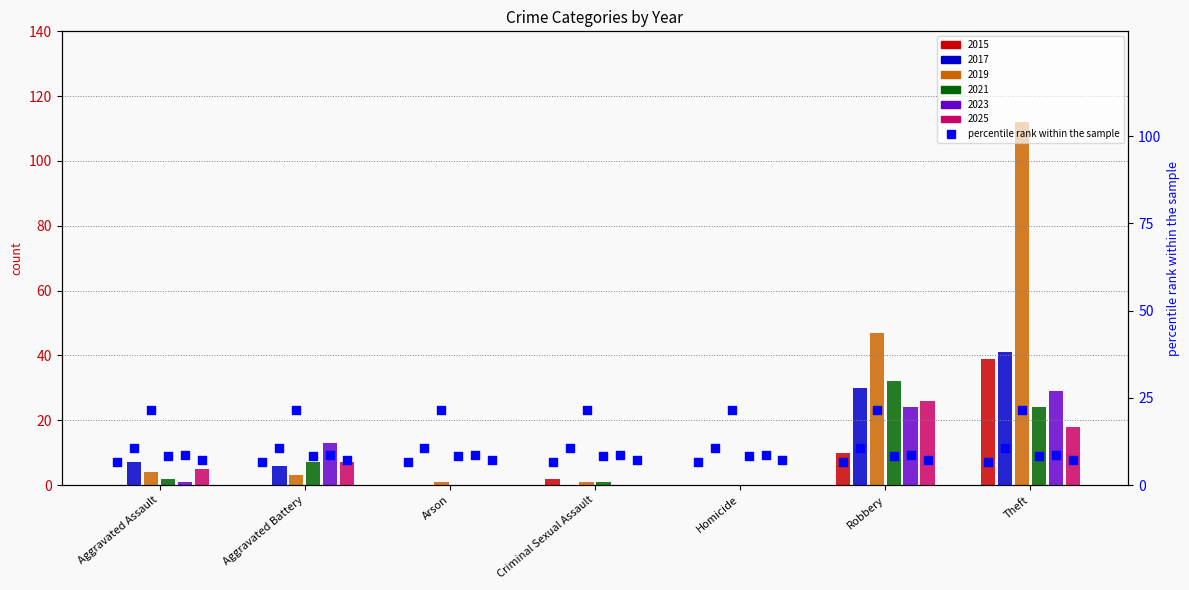

What are all the series names shown in the legend?

2015, 2017, 2019, 2021, 2023, 2025